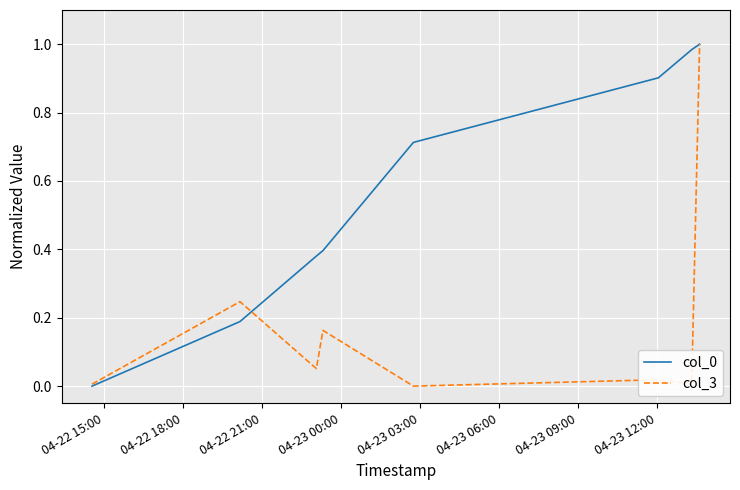

Rank the series by their maximum value, from highest to lowest.

col_0, col_3